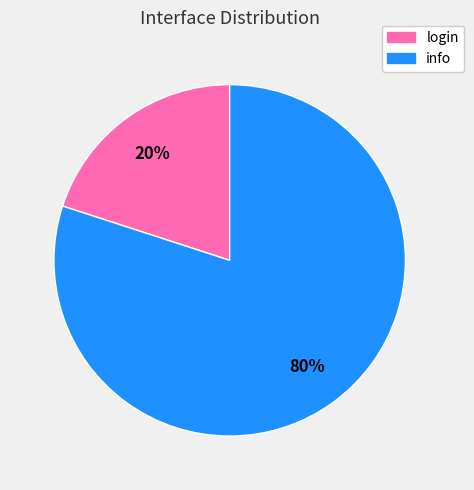

What is the largest slice in the pie chart?

info